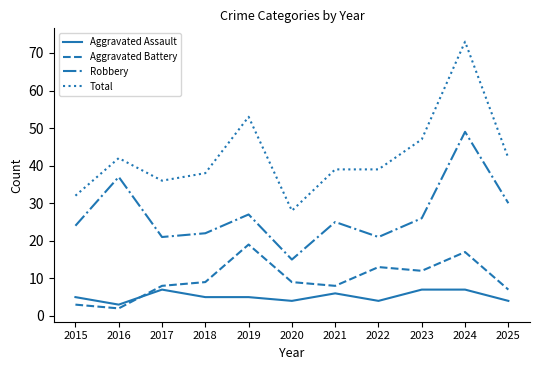

True or false: Aggravated Battery has a value of 9 at 2024.

False